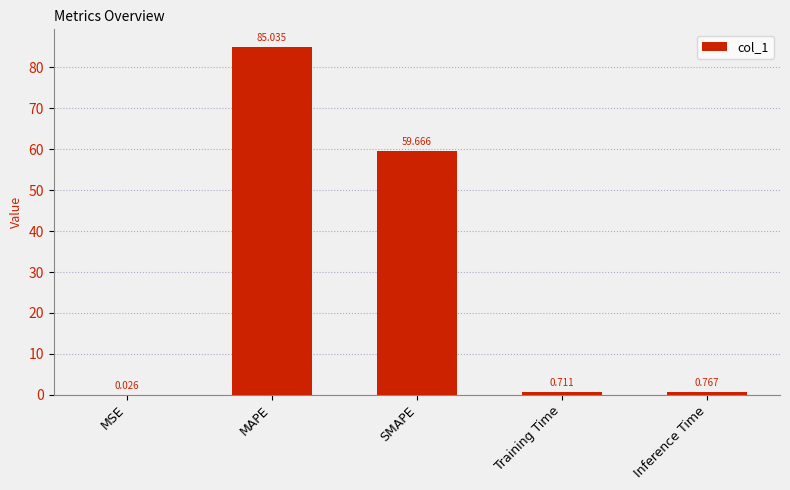

Between MAPE and SMAPE, which is larger?

MAPE